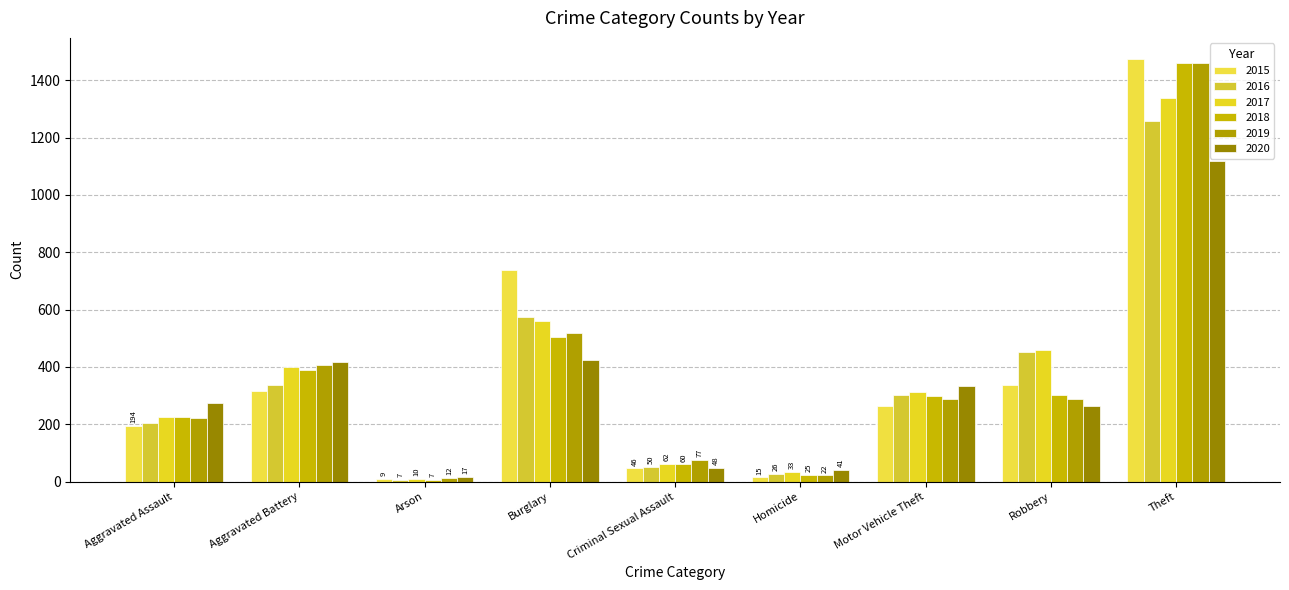

At which label does 2019 reach its peak?

Theft